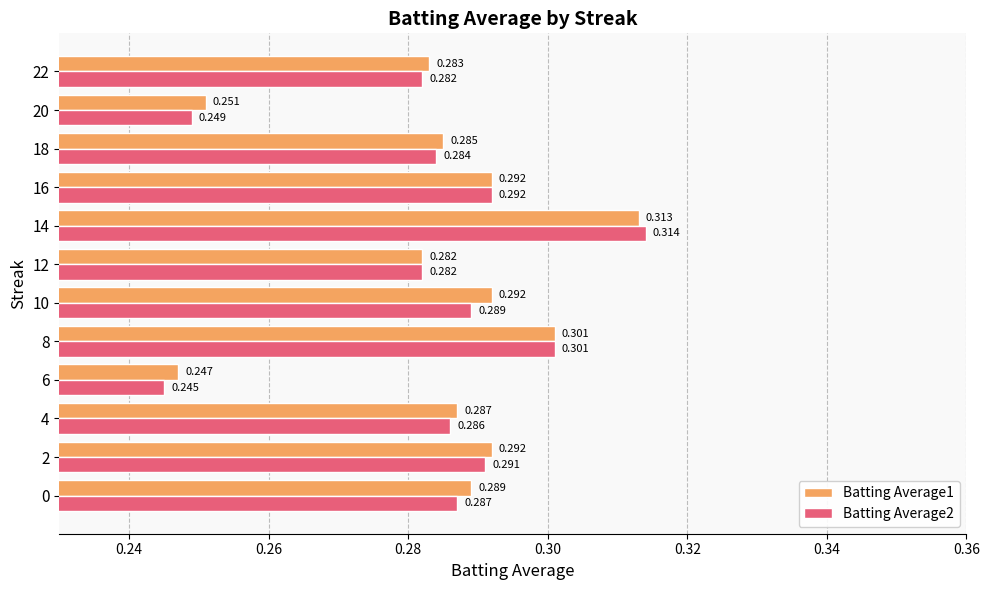

At how many categories does at least one series exceed 0?

12